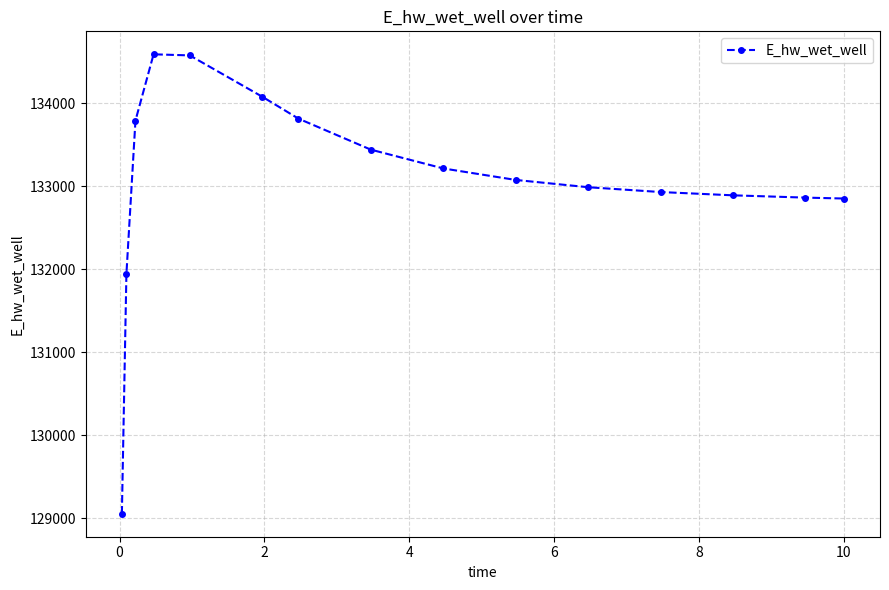

What is the average value?

133072.1